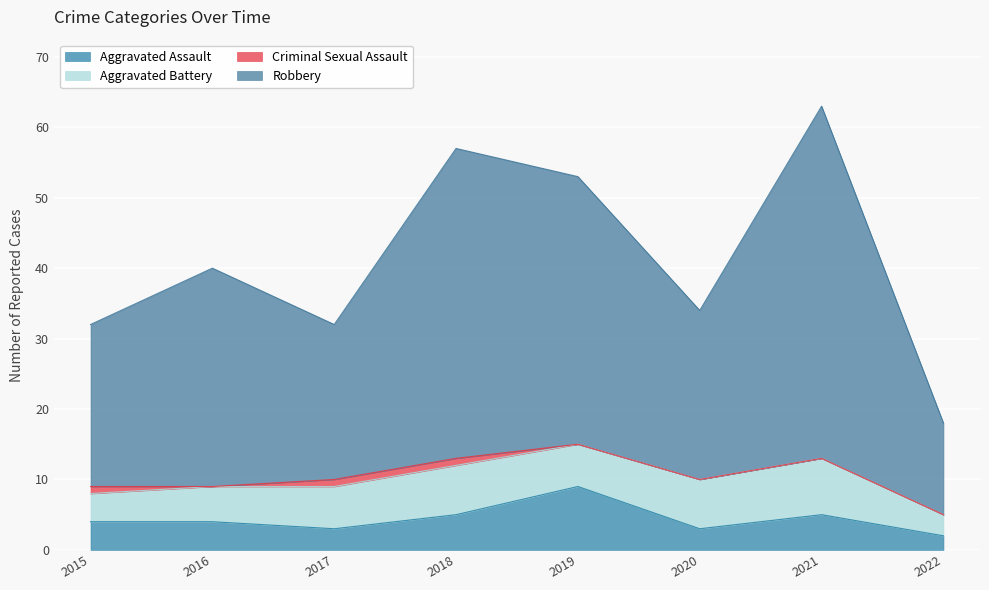

What is the maximum value shown in the chart?

63